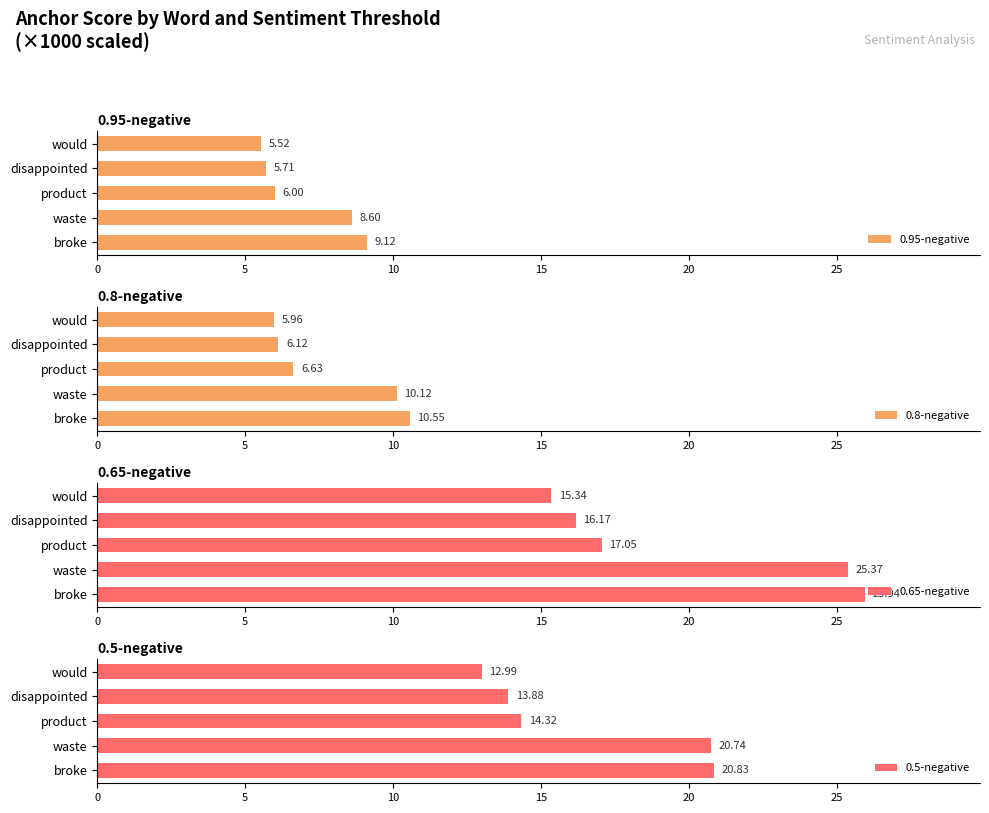

What is the average value of the 0.65-negative series?

20.0